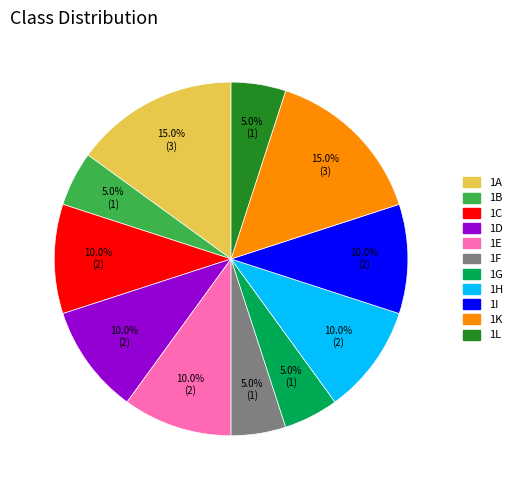

What percentage is the 1G slice, to the nearest percent?

5%